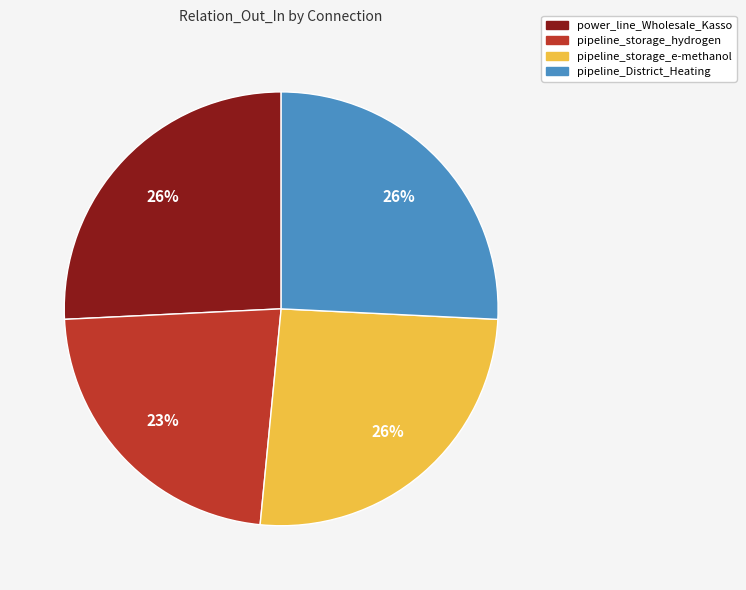

What percentage is the pipeline_District_Heating slice, to the nearest percent?

26%